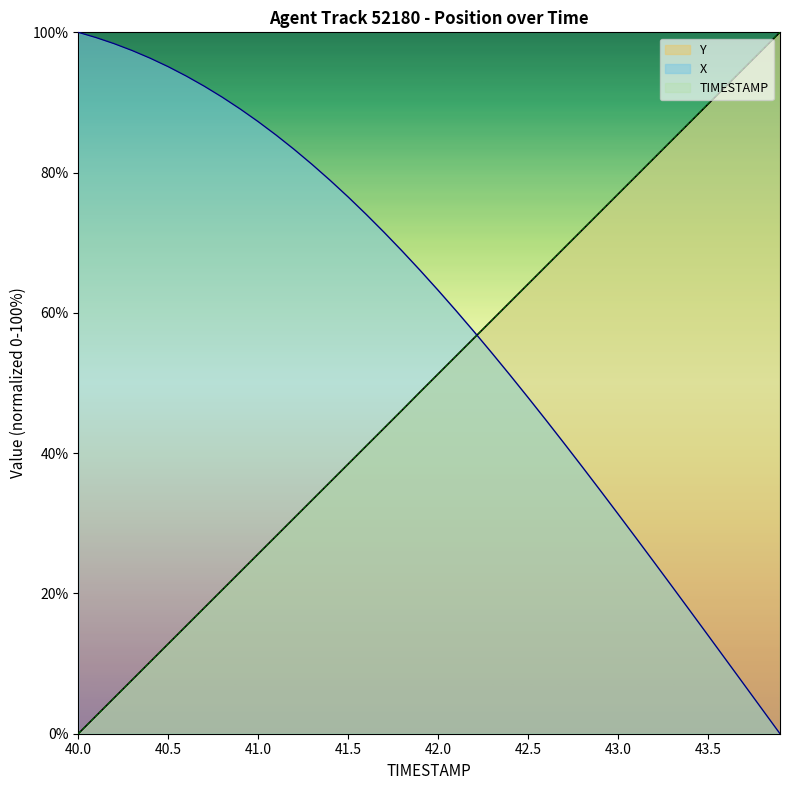

How many times do X (line) and TIMESTAMP (line) cross each other?

1